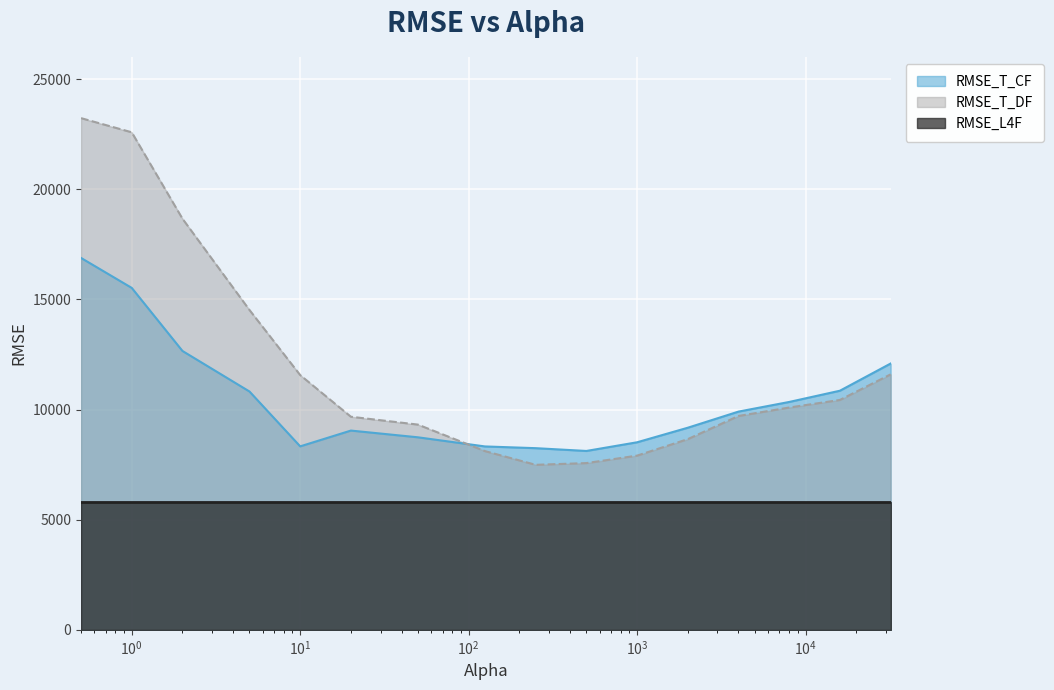

Rank the series by their average value, from lowest to highest.

RMSE_L4F, RMSE_T_CF, RMSE_T_DF